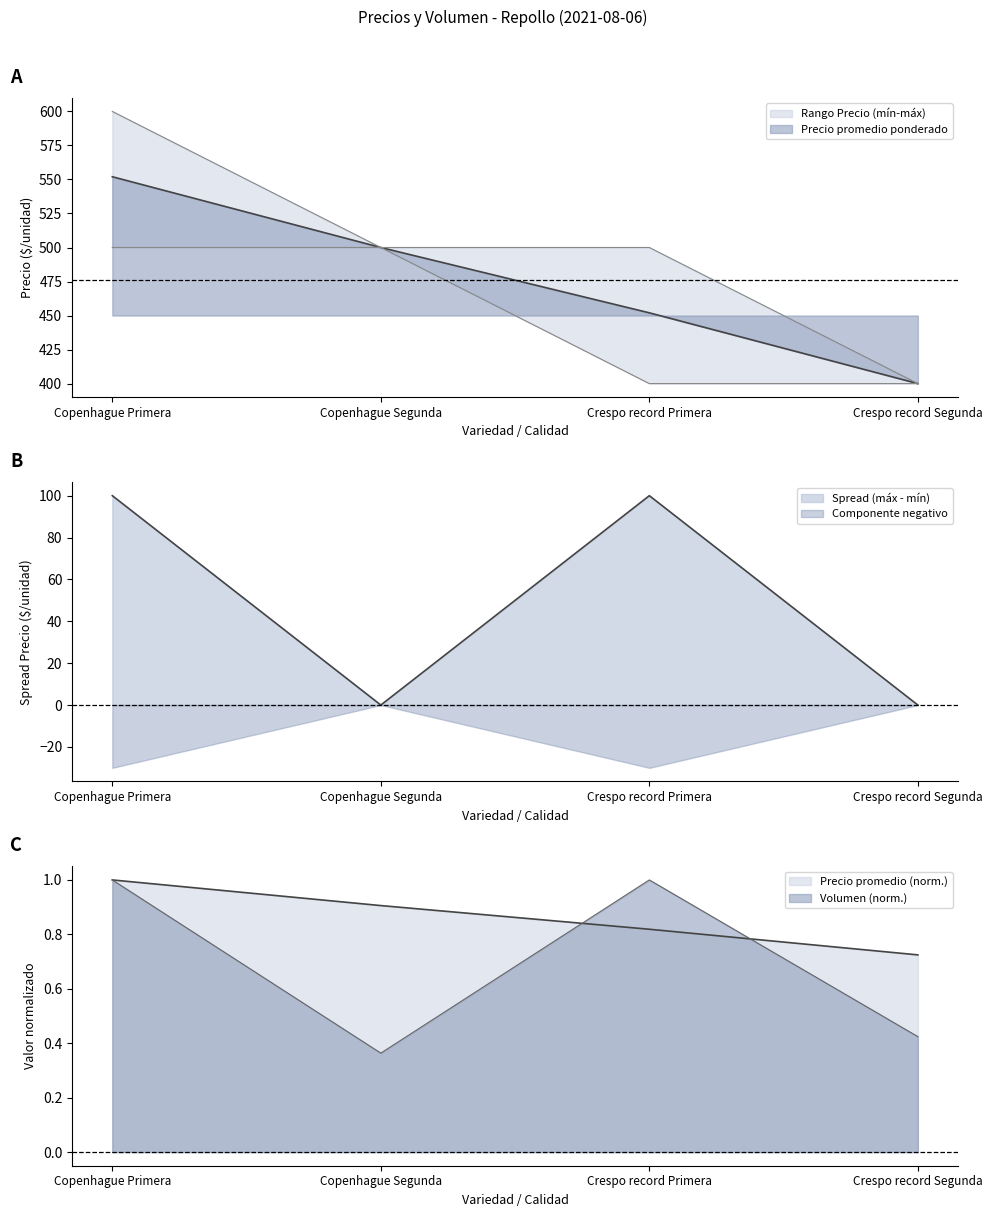

How many Volumen values are between 0 and 1?

4